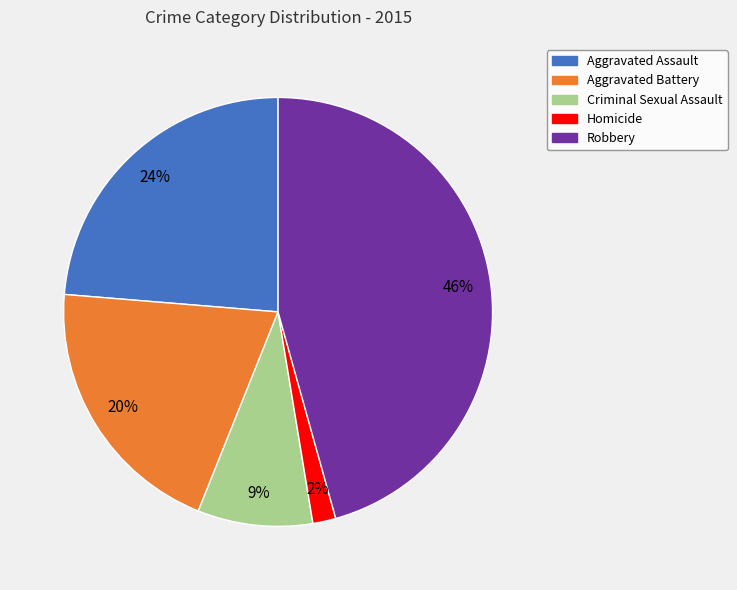

The Robbery slice represents 51% of the pie. True or false?

False